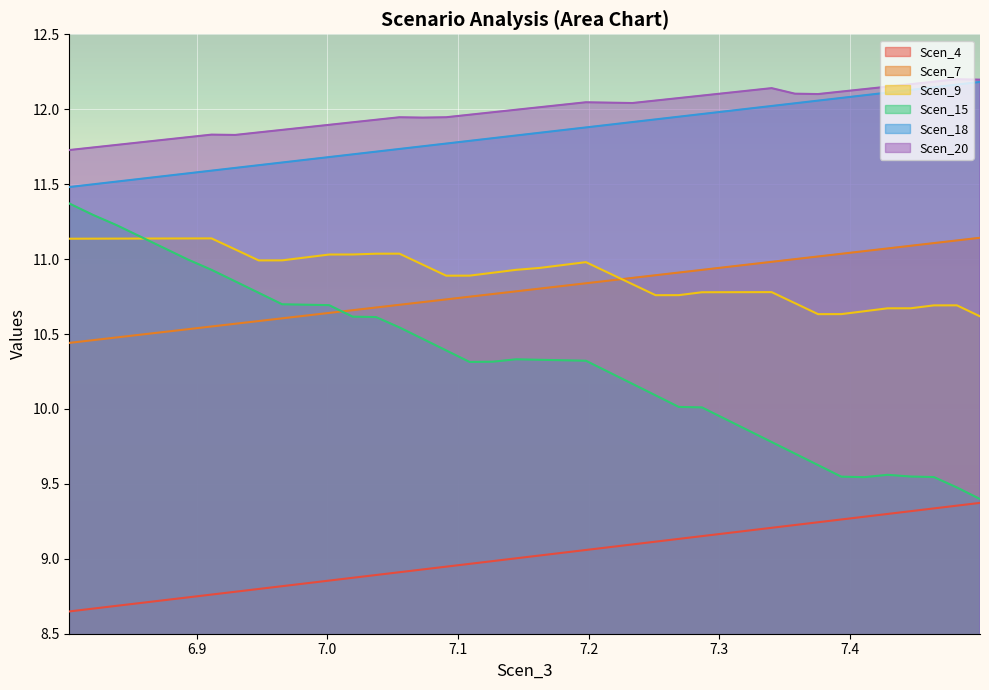

What are all the series names shown in the legend?

Scen_4, Scen_7, Scen_9, Scen_15, Scen_18, Scen_20